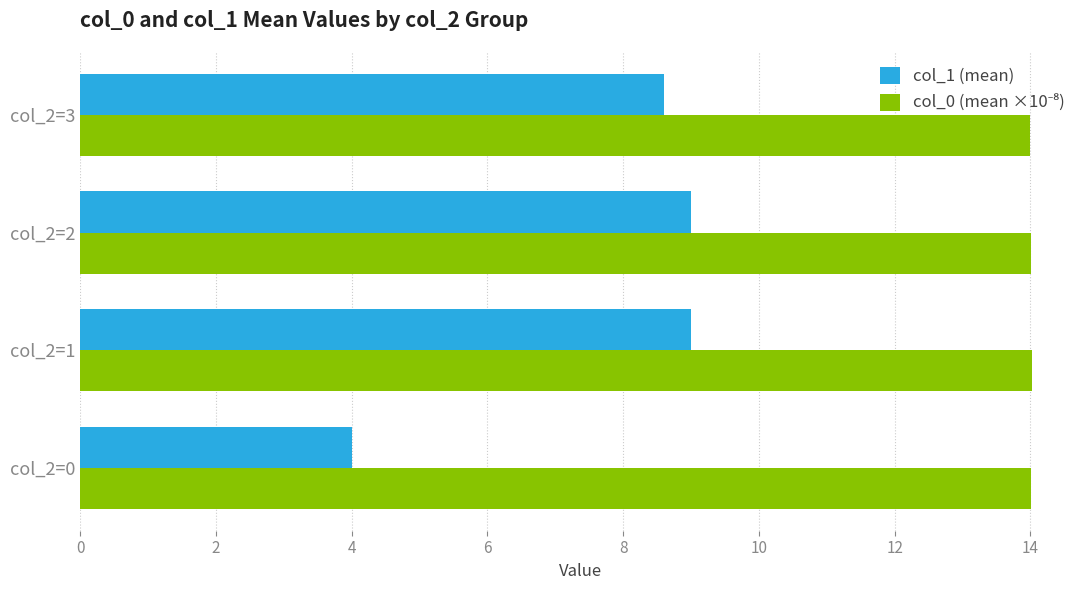

What is the minimum value for col_1 (mean)?

4.0